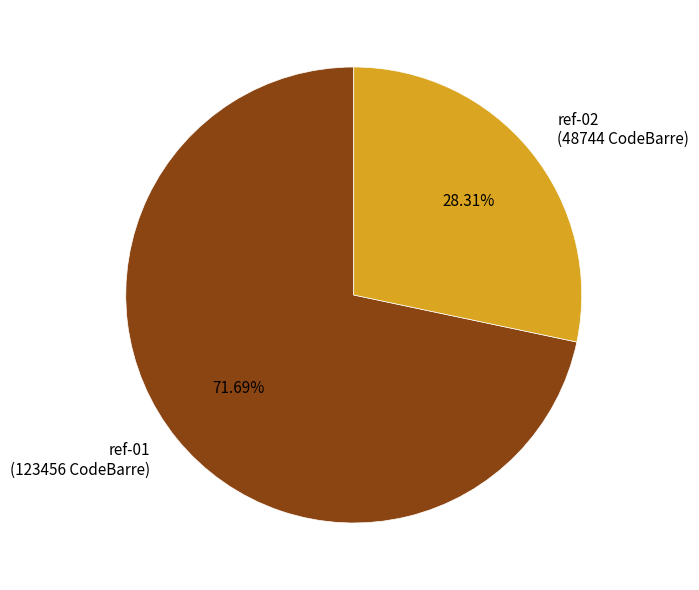

Count the number of slices in the pie.

2